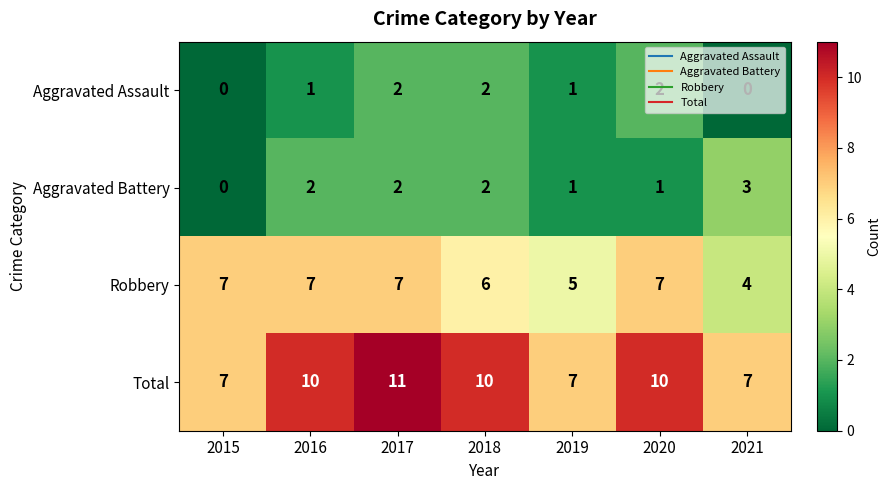

Count the Aggravated Assault values in the range 0 to 2.

7